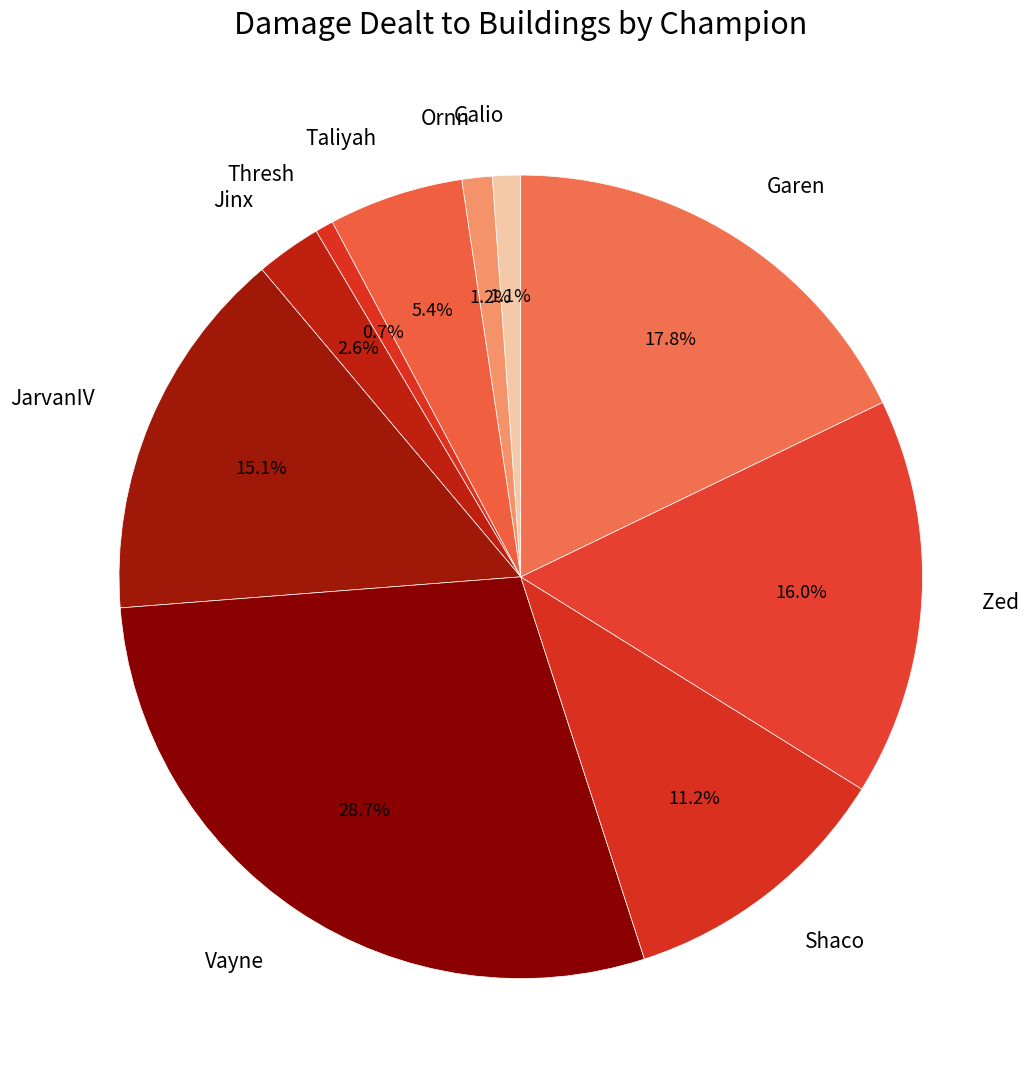

True or false: Garen accounts for 18% of the total.

True